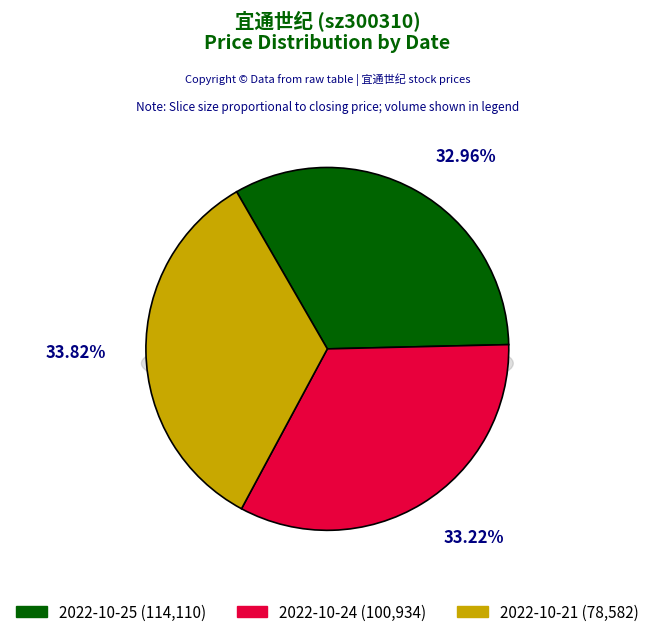

To the nearest percent, what portion does 2022-10-21 (78582) represent?

34%